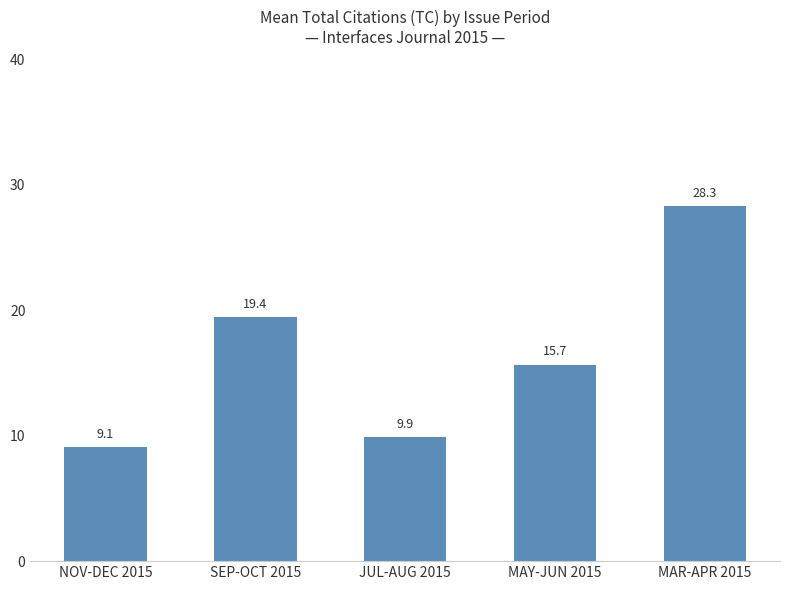

Reading left to right, what are all the values shown in this chart?

NOV-DEC 2015=9.1	SEP-OCT 2015=19.4	JUL-AUG 2015=9.9	MAY-JUN 2015=15.7	MAR-APR 2015=28.3